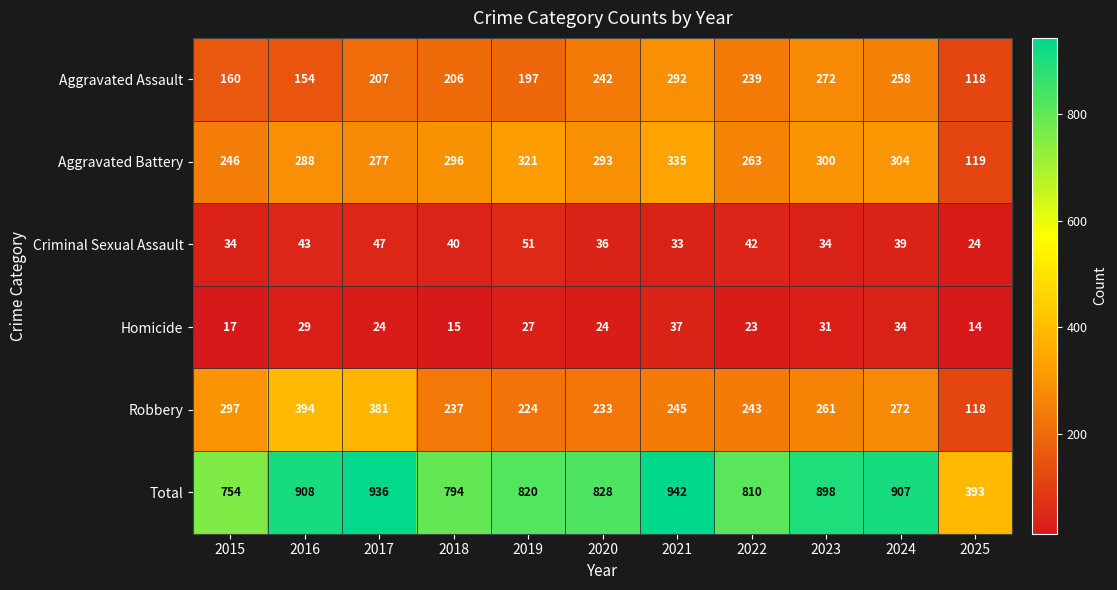

How many series are shown in this chart?

6